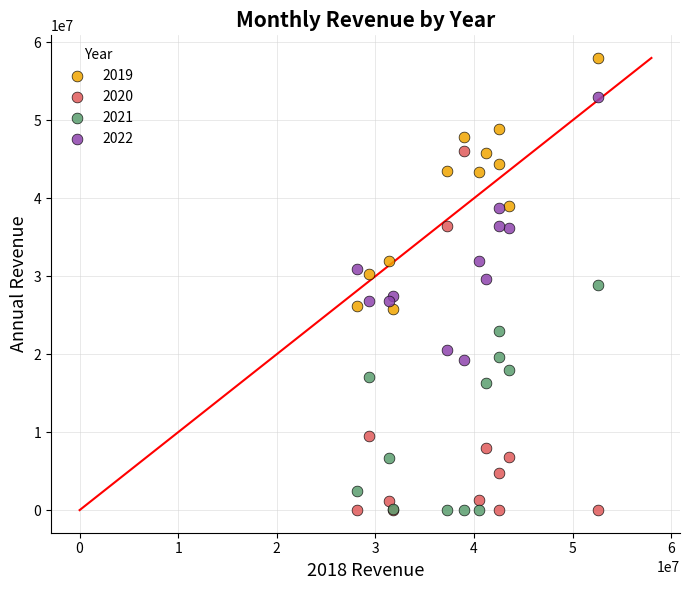

What are all the series names shown in the legend?

2019, 2020, 2021, 2022